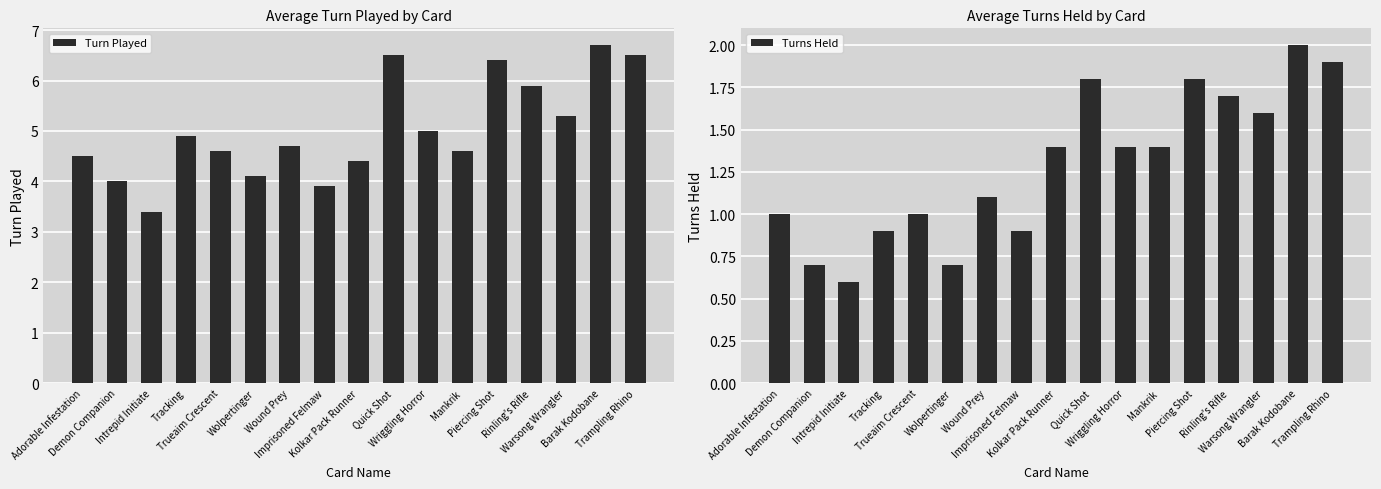

At how many categories does at least one series exceed 6?

4